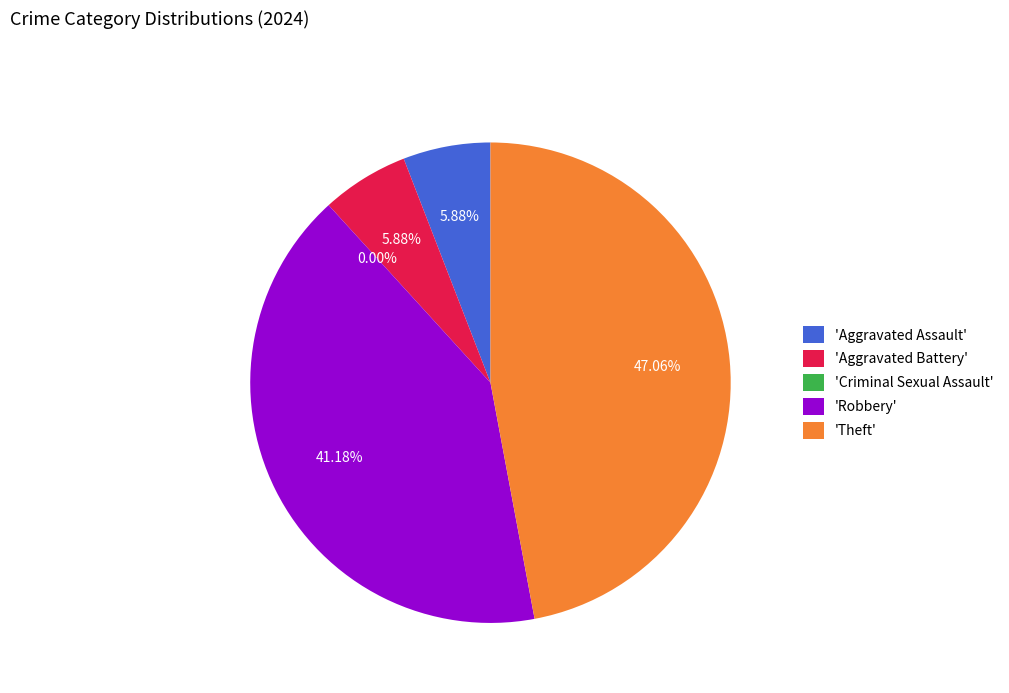

To the nearest percent, what is the difference between the Theft and Aggravated Battery slice percentages?

41%